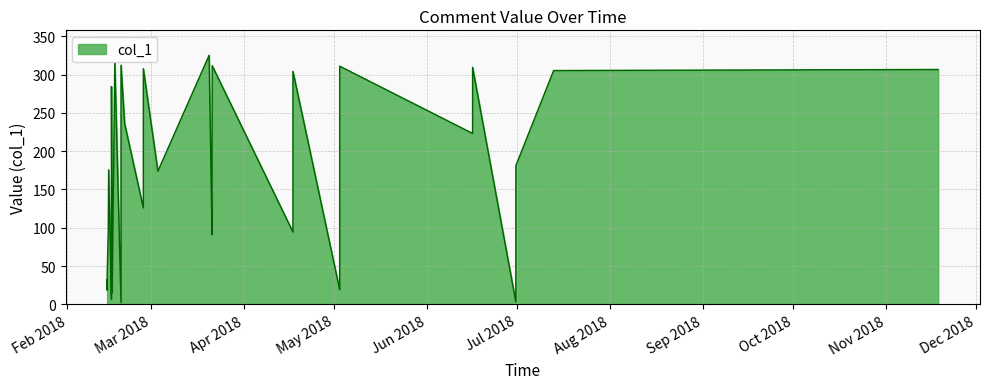

What is the average value?

169.4